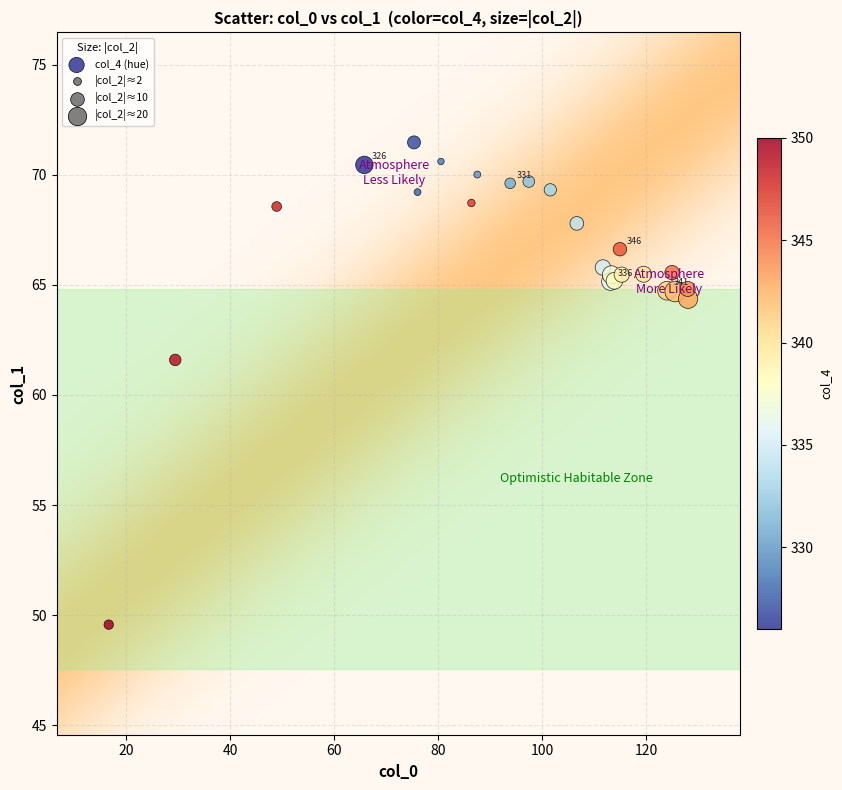

What Y value in the scatter plot is closest to 60?

61.6